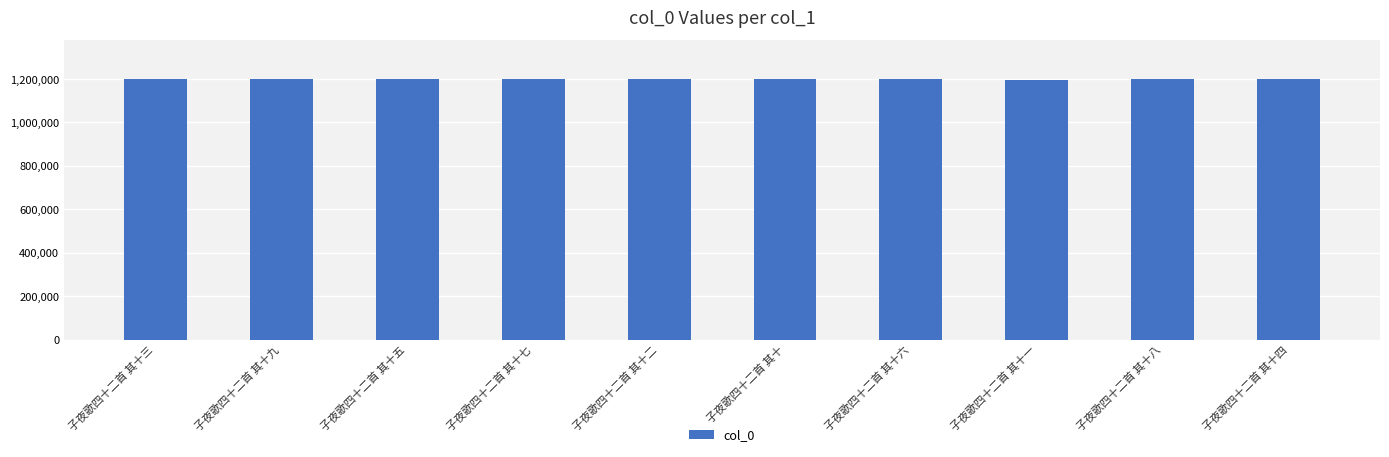

At which label does the data first exceed 1199039?

子夜歌四十二首 其十九